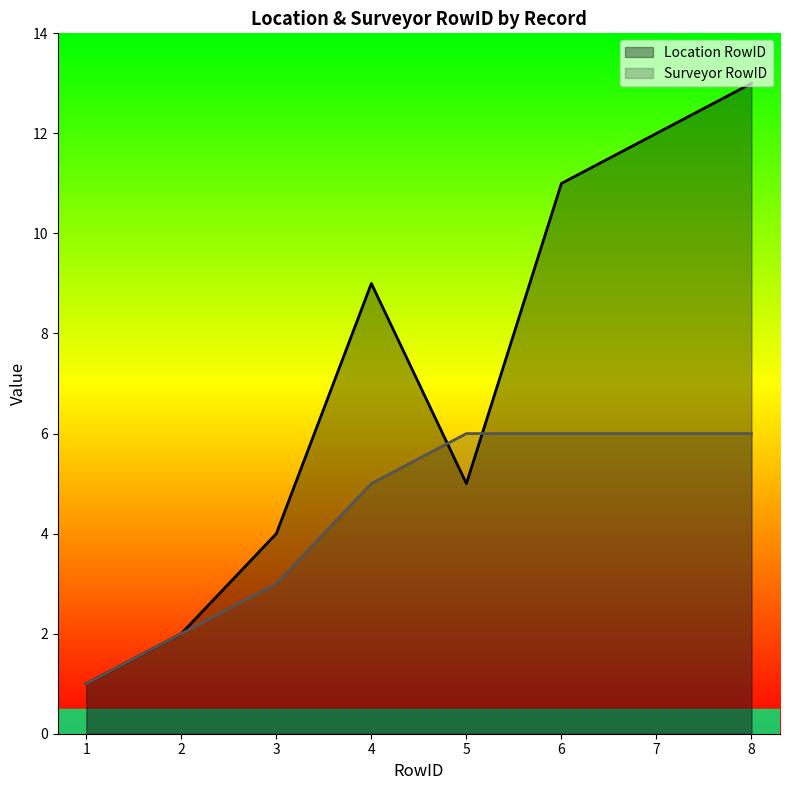

What is the value of the Location RowID point at the 4th from the left?

9